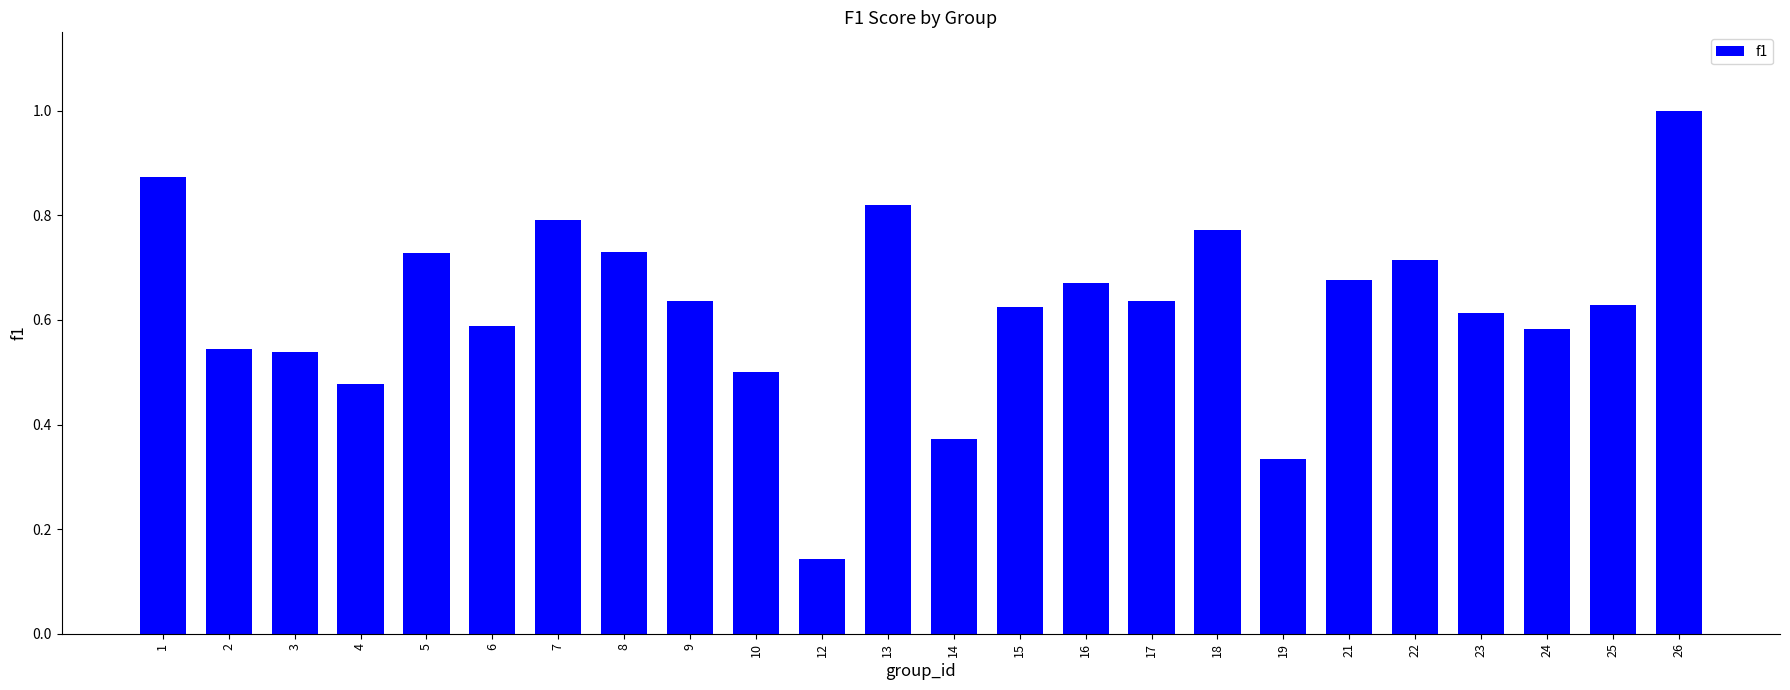

How many distinct data groups are displayed?

1